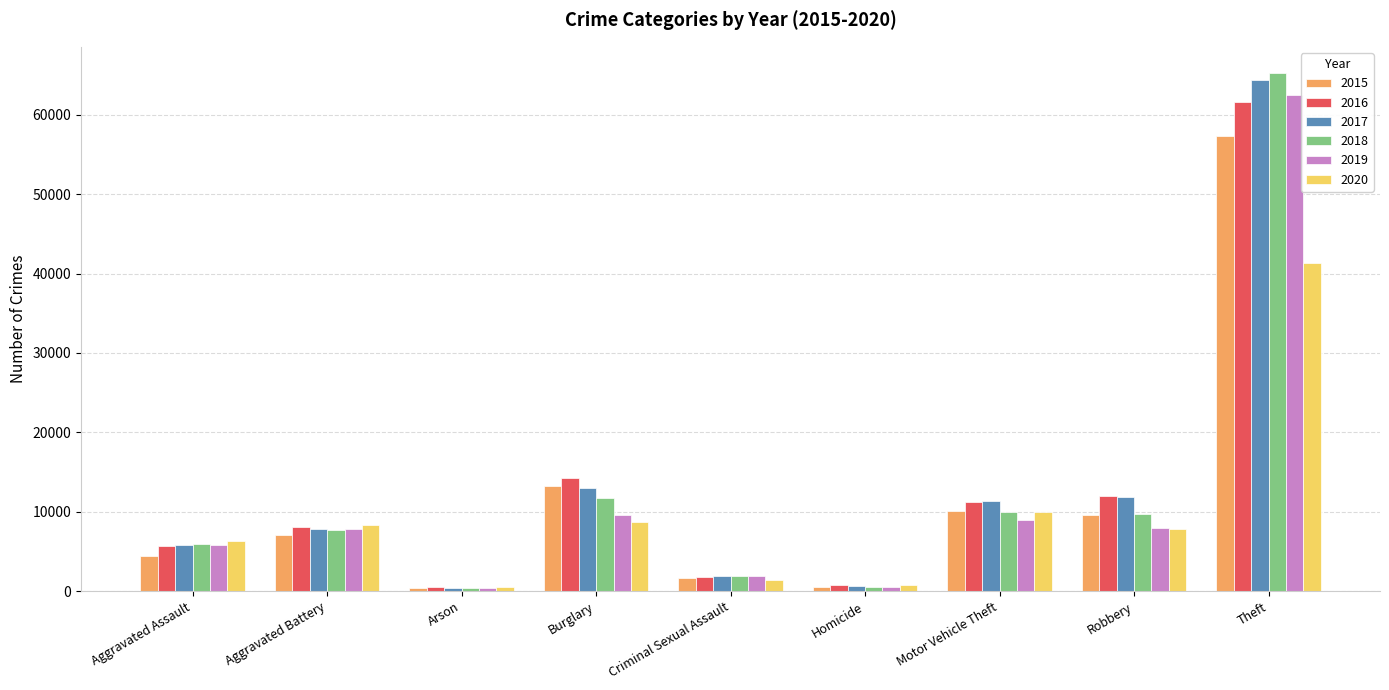

What is the sum of the 2016 values at Criminal Sexual Assault and Homicide?

2603